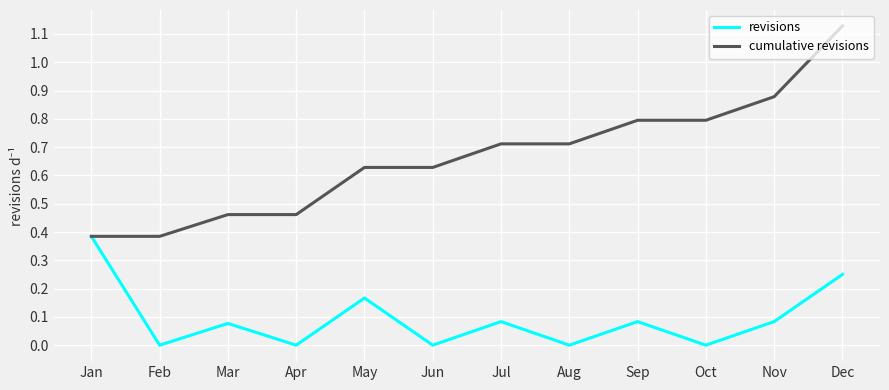

Between Mar and Apr, which series saw the biggest shift?

revisions